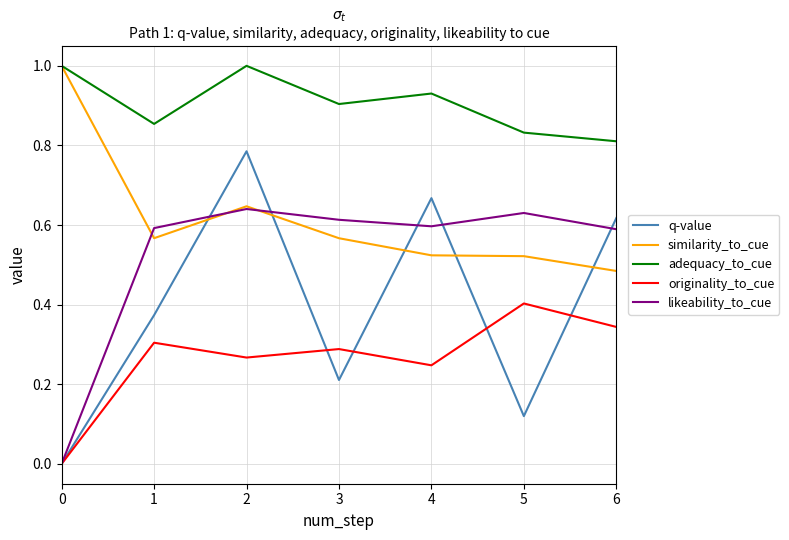

True or false: adequacy_to_cue and likeability_to_cue cross at least once.

False